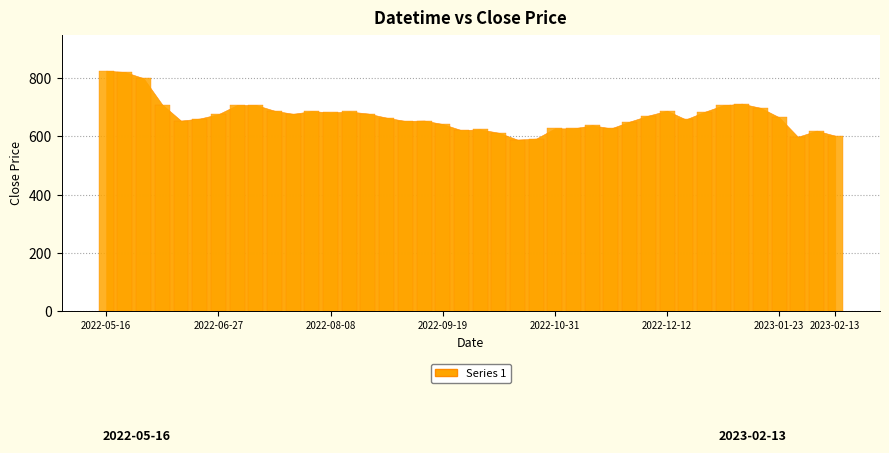

What is the smallest value displayed?

589.2